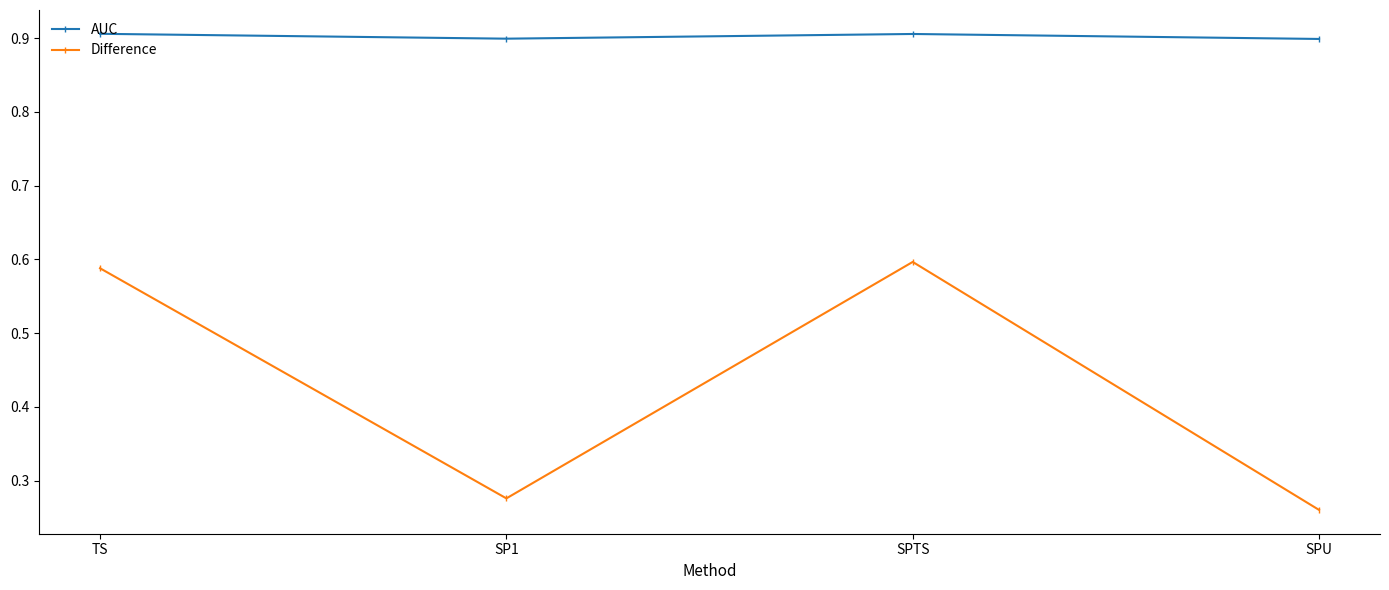

Which series has the largest total across all categories?

AUC